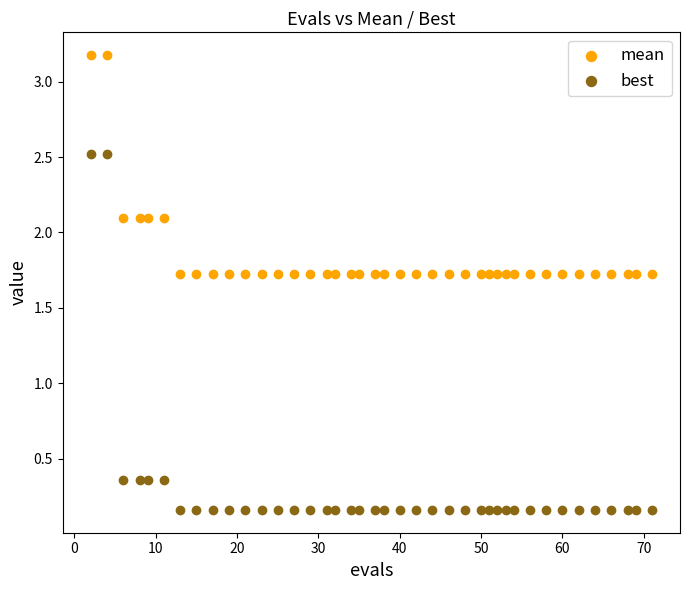

Across all data points, what is the range of Y values (max minus min)?

3.0